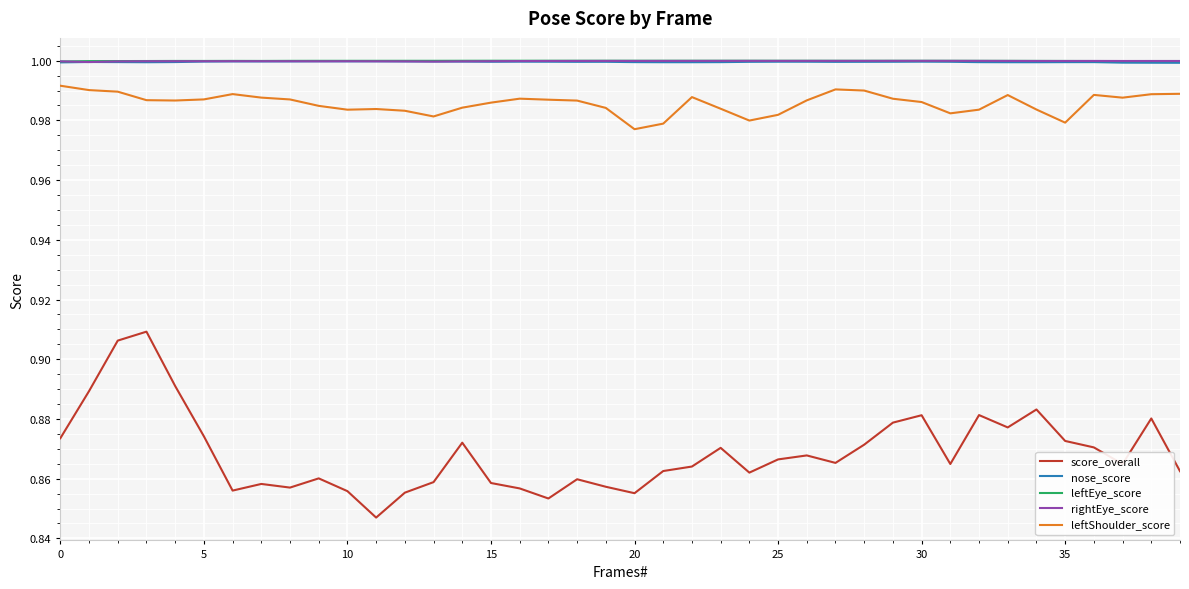

What are all the series names shown in the legend?

score_overall, nose_score, leftEye_score, rightEye_score, leftShoulder_score